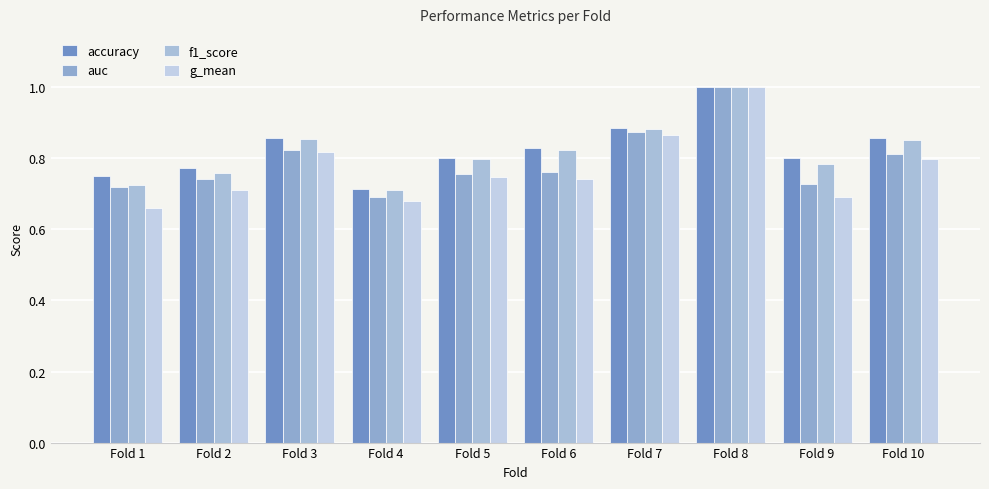

True or false: accuracy has a value of 0.8 at Fold 5.

True